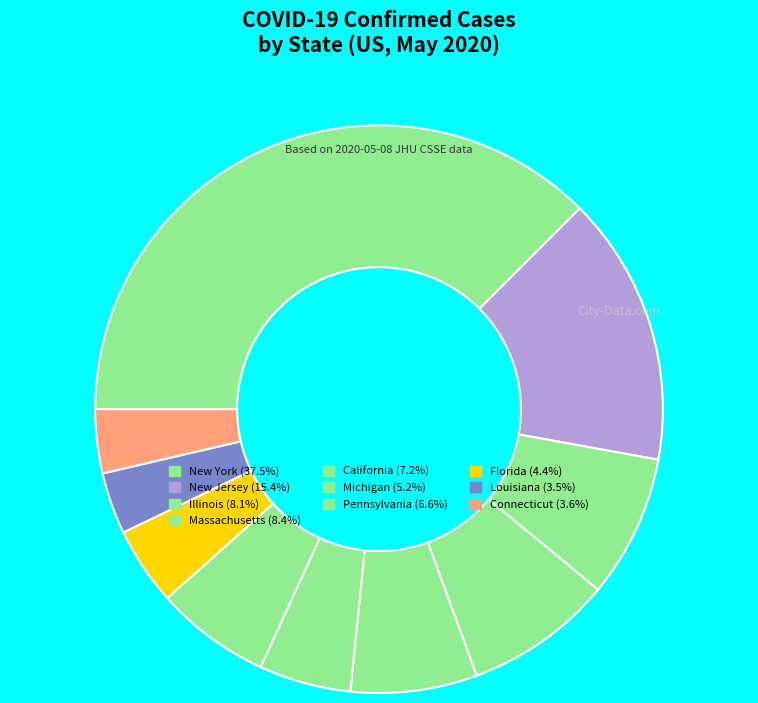

How many slices are in this pie chart?

10